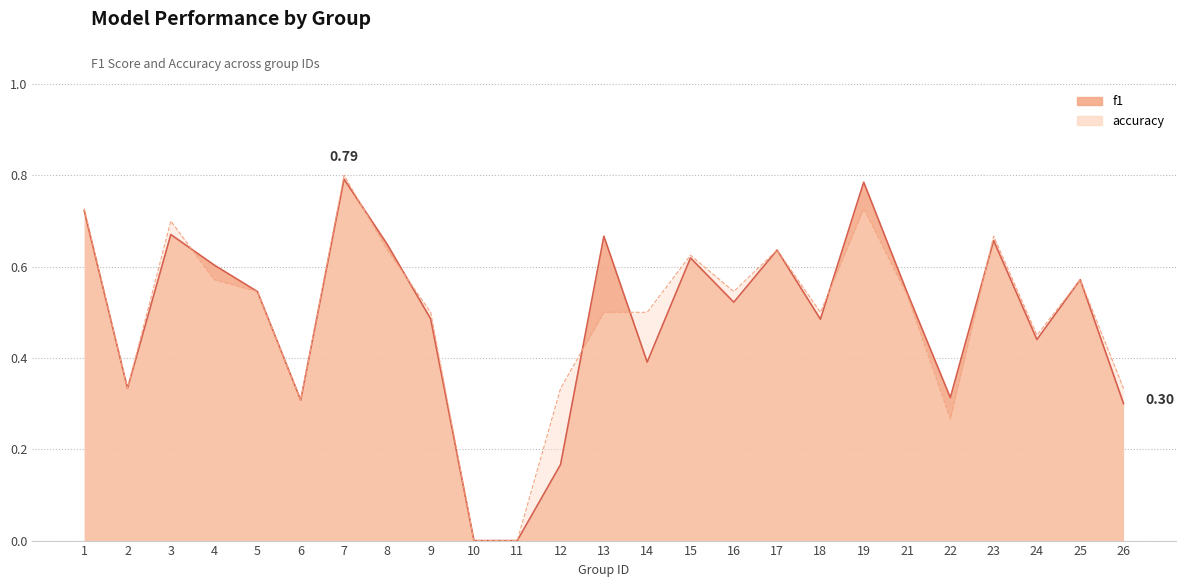

Reading left to right, extract all data points from this chart.

f1: 1=0.7	2=0.3	3=0.7	4=0.6	5=0.5	6=0.3	7=0.8	8=0.6	9=0.5	10=0.0	11=0.0	12=0.2	13=0.7	14=0.4	15=0.6	16=0.5	17=0.6	18=0.5	19=0.8	21=0.5	22=0.3	23=0.7	24=0.4	25=0.6	26=0.3
accuracy: 1=0.7	2=0.3	3=0.7	4=0.6	5=0.5	6=0.3	7=0.8	8=0.6	9=0.5	10=0.0	11=0.0	12=0.3	13=0.5	14=0.5	15=0.6	16=0.5	17=0.6	18=0.5	19=0.7	21=0.5	22=0.3	23=0.7	24=0.5	25=0.6	26=0.3